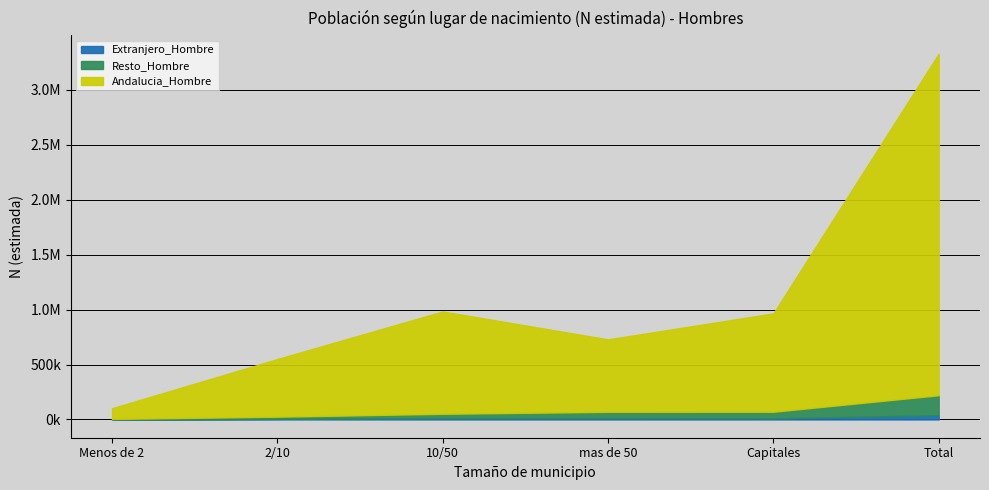

How many interior local peaks does the Andalucia_Hombre series have?

1